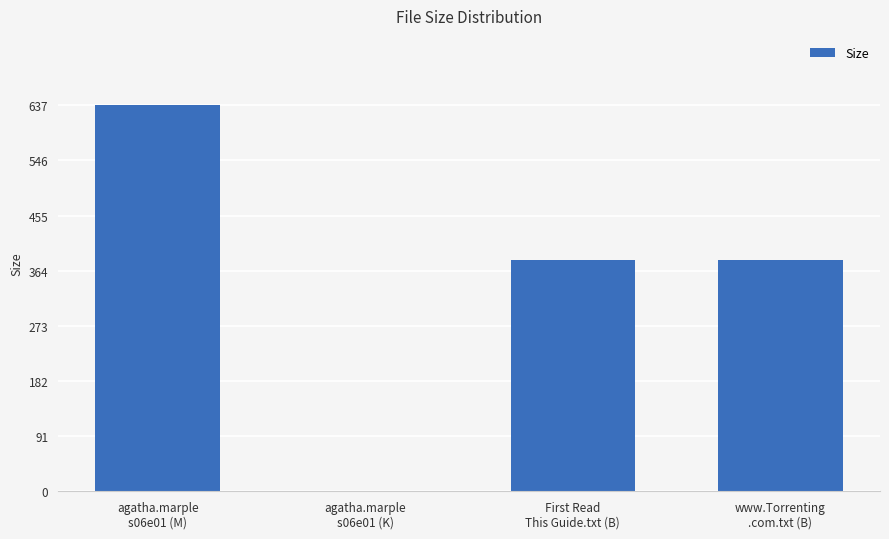

What is the maximum value shown in the chart?

637.3